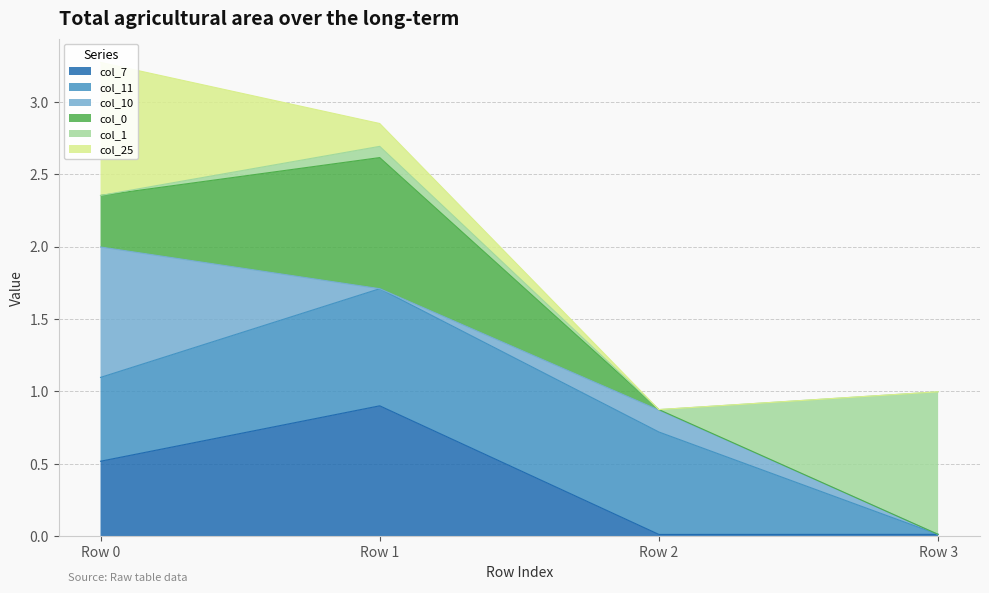

What is the highest value of the col_7 series?

0.9